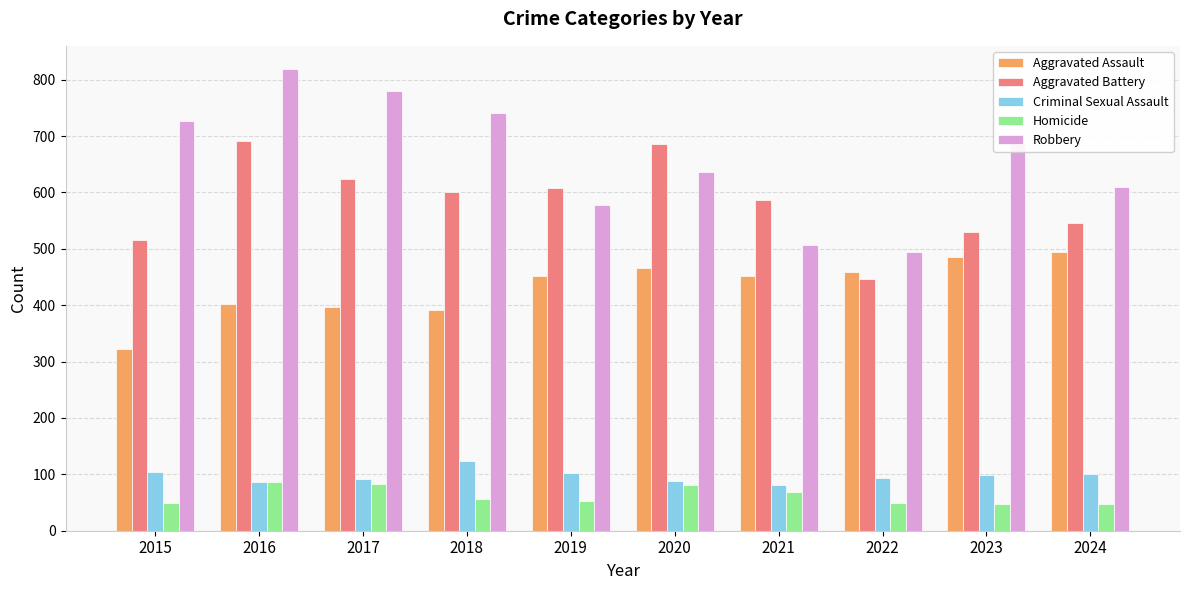

What is the spread (max minus min) of values at 2015?

676